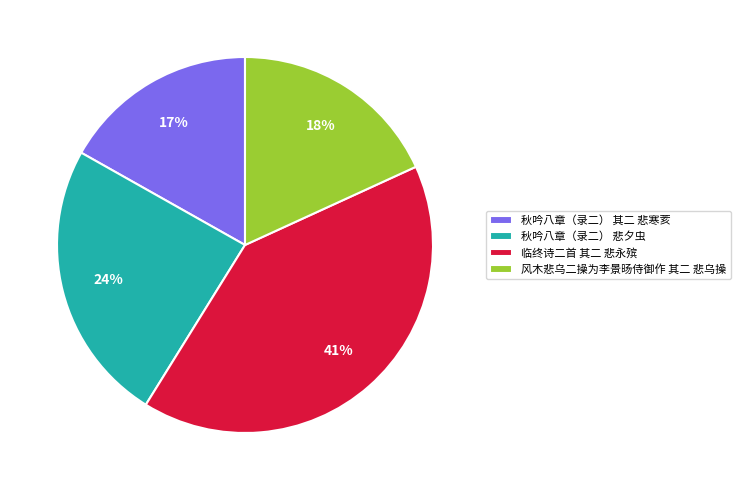

Which slice is the smallest?

秋吟八章（录二） 其二 悲寒荄